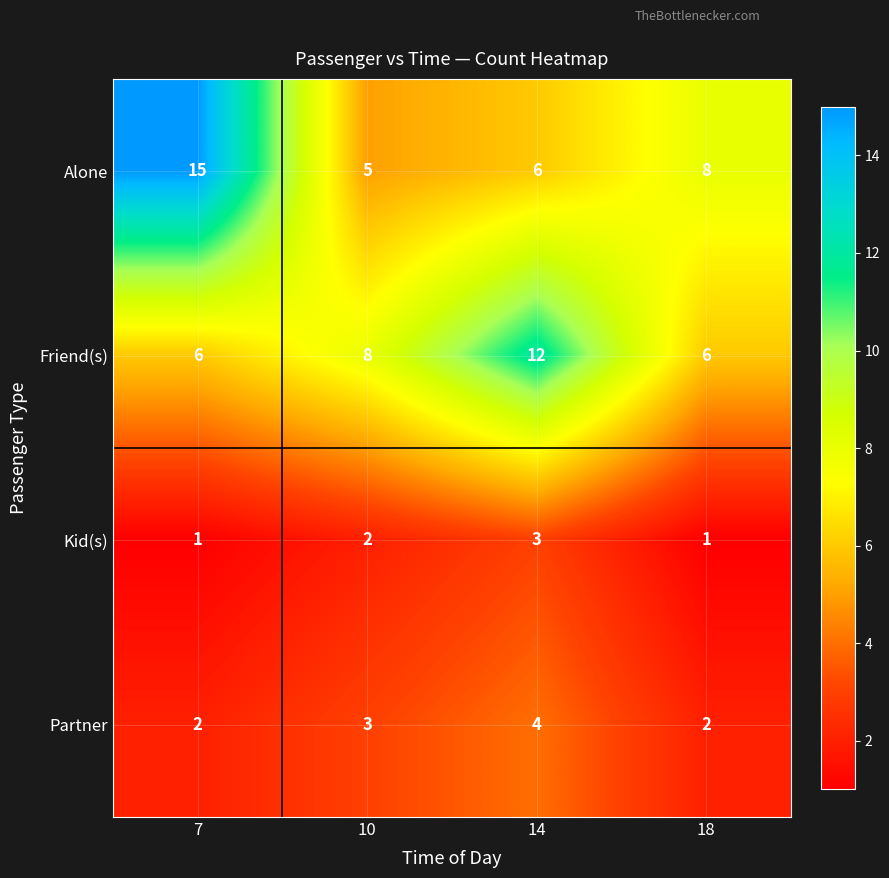

At how many categories does at least one series exceed 5?

4